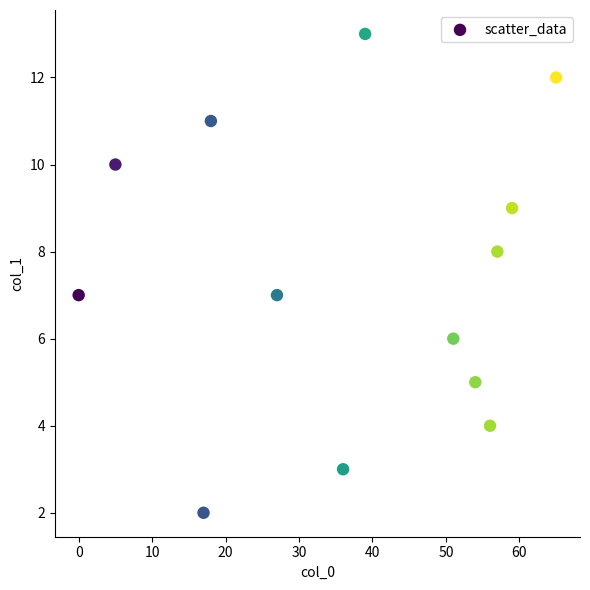

What is the range of X values (max minus min)?

65